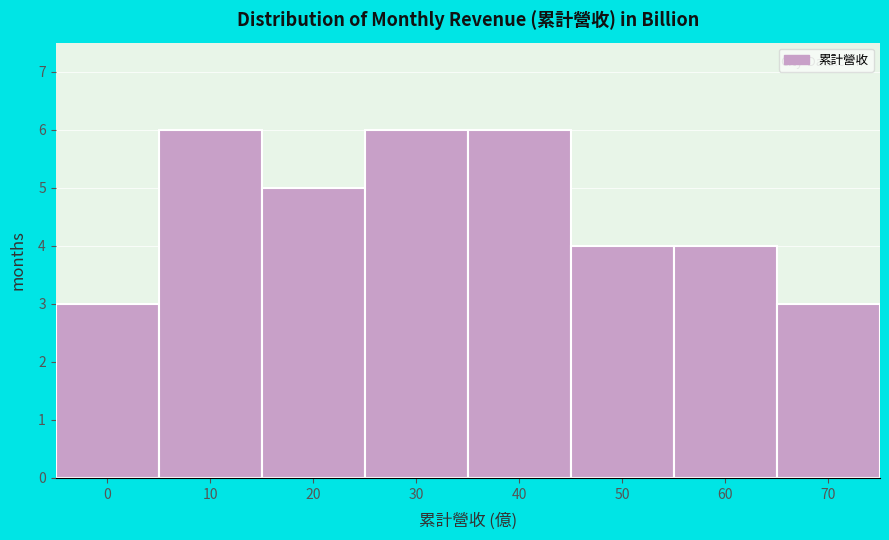

Reading left to right, extract all data points from this chart.

0=3	10=6	20=5	30=6	40=6	50=4	60=4	70=3